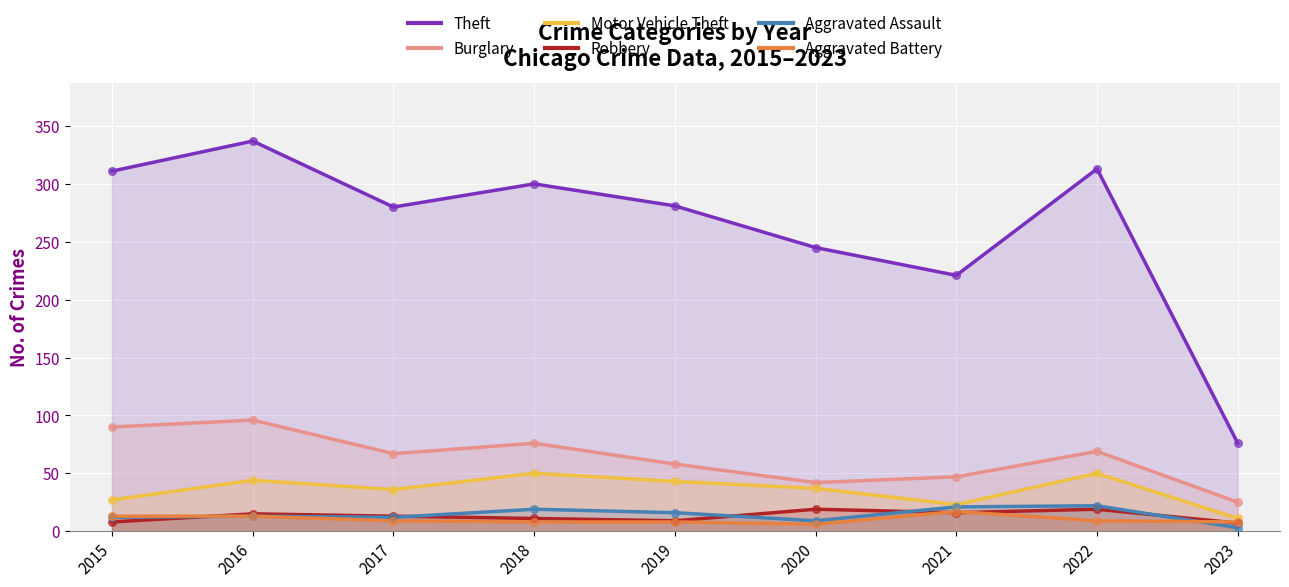

At how many categories does at least one series exceed 34?

9